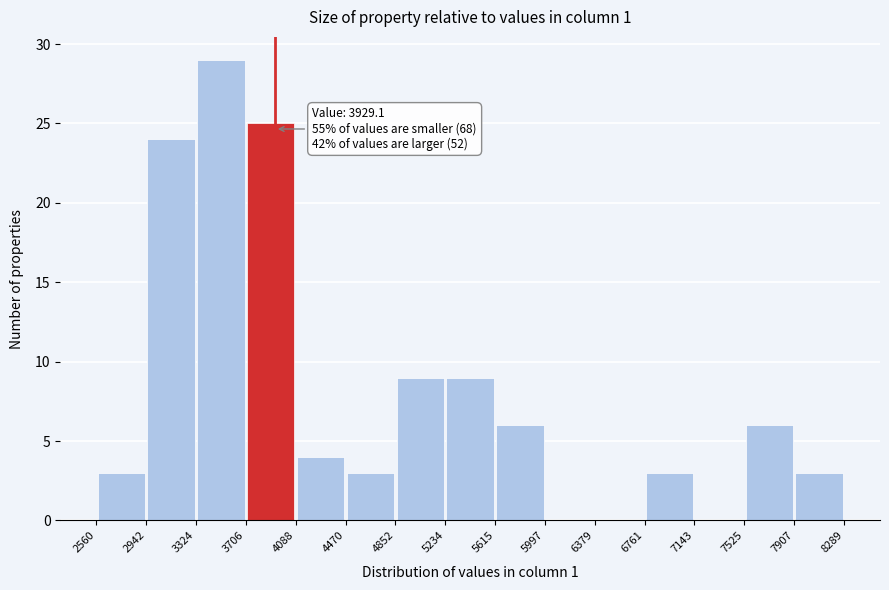

Which range on the x-axis has the tallest bar?

3324 to 3706